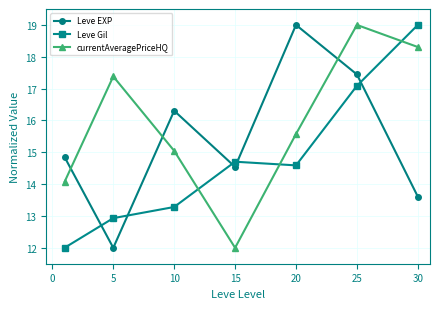

What is the highest value of the currentAveragePriceHQ series?

19.0